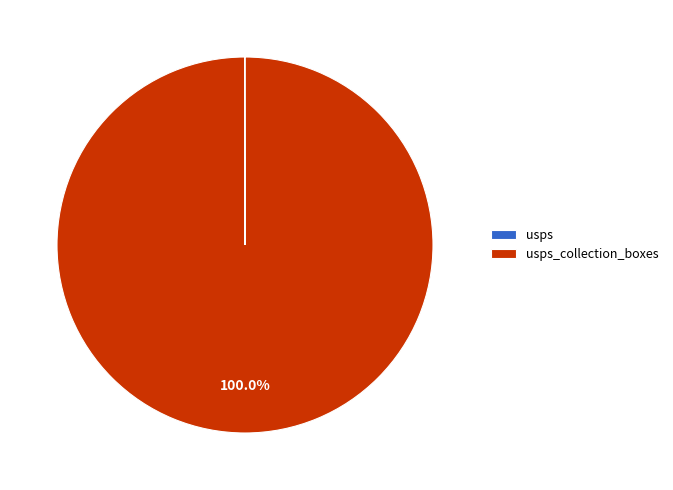

Does any single category account for the majority?

Yes